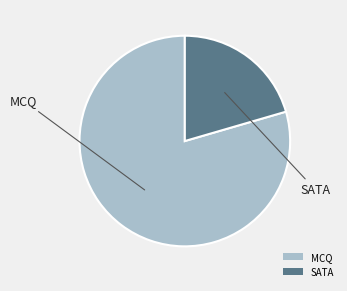

Which has a higher value, MCQ or SATA?

MCQ